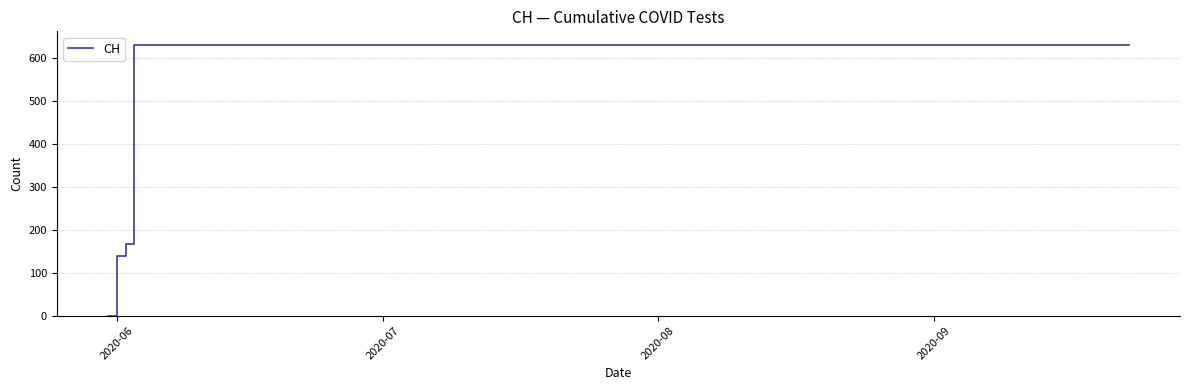

What is the difference between the maximum and minimum values?

631